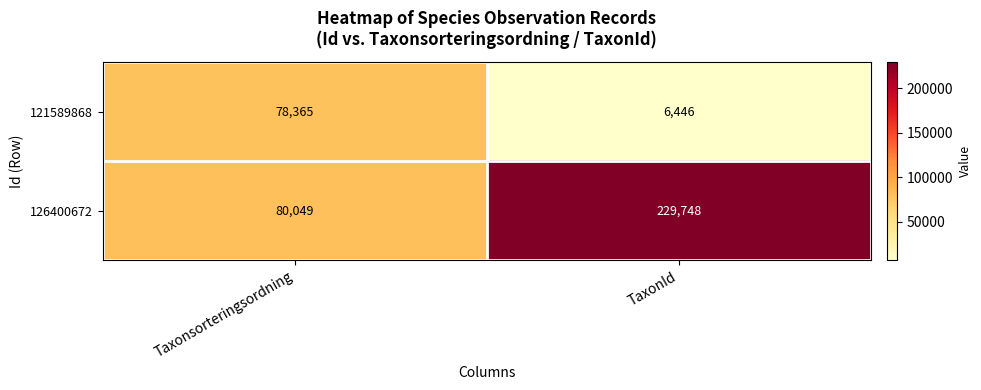

The value of 126400672 at TaxonId is 229748. True or false?

True